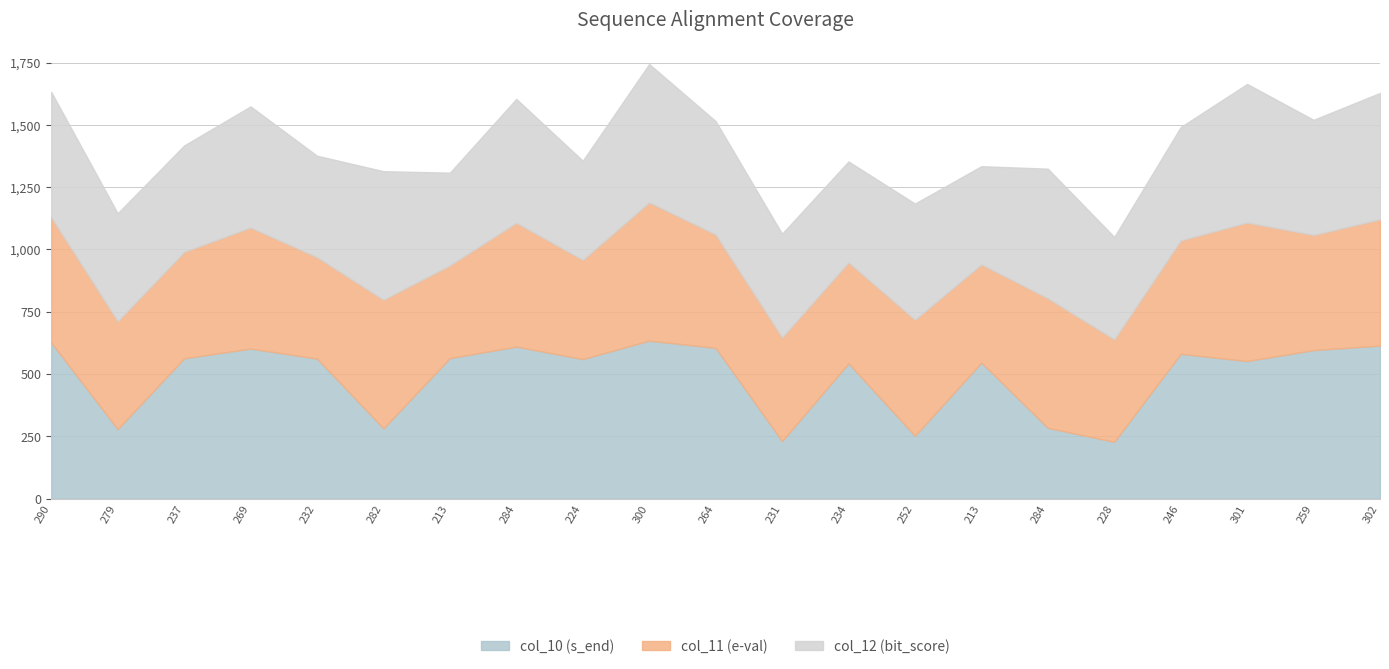

Where does the col_12 (bit_score) series first go above 455?

290